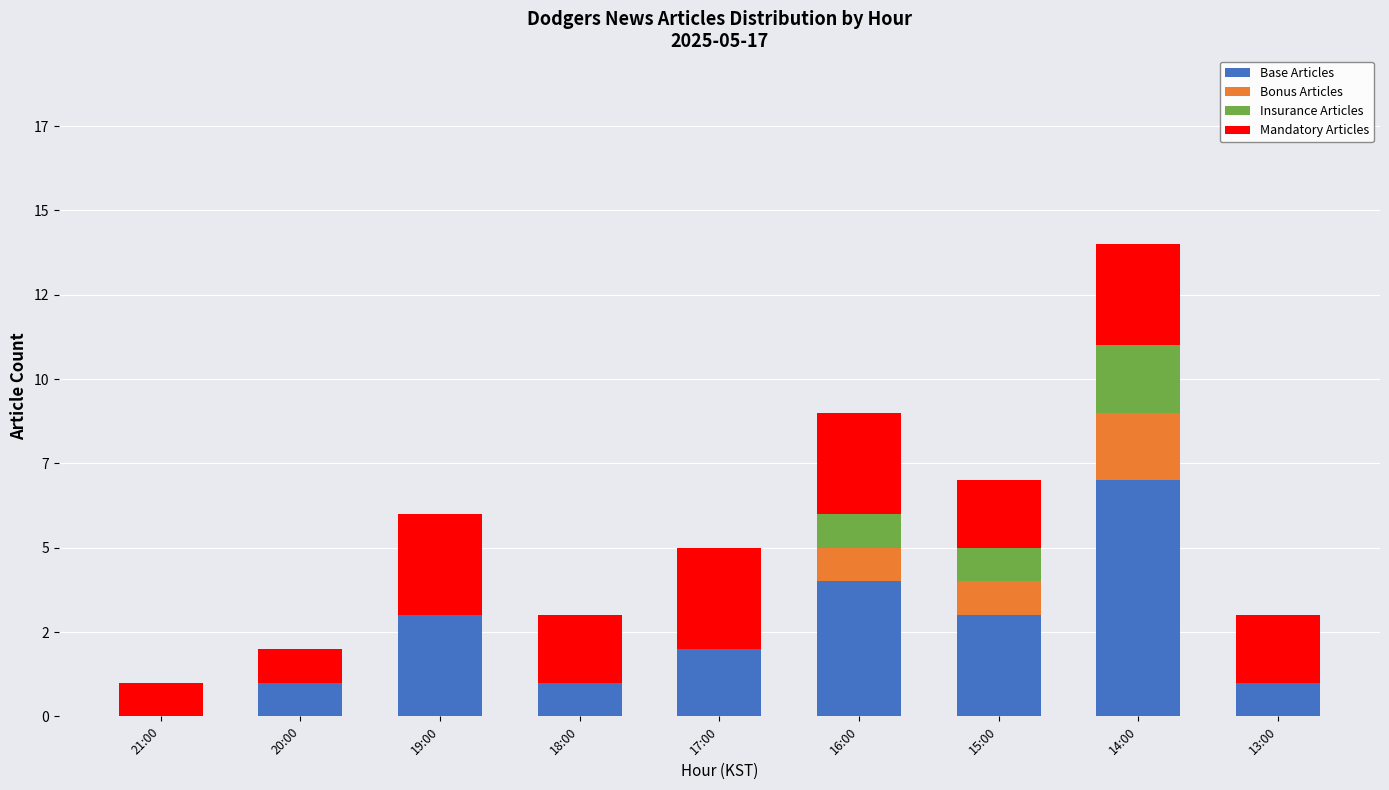

Are the bars grouped side by side (vs. stacked)?

No